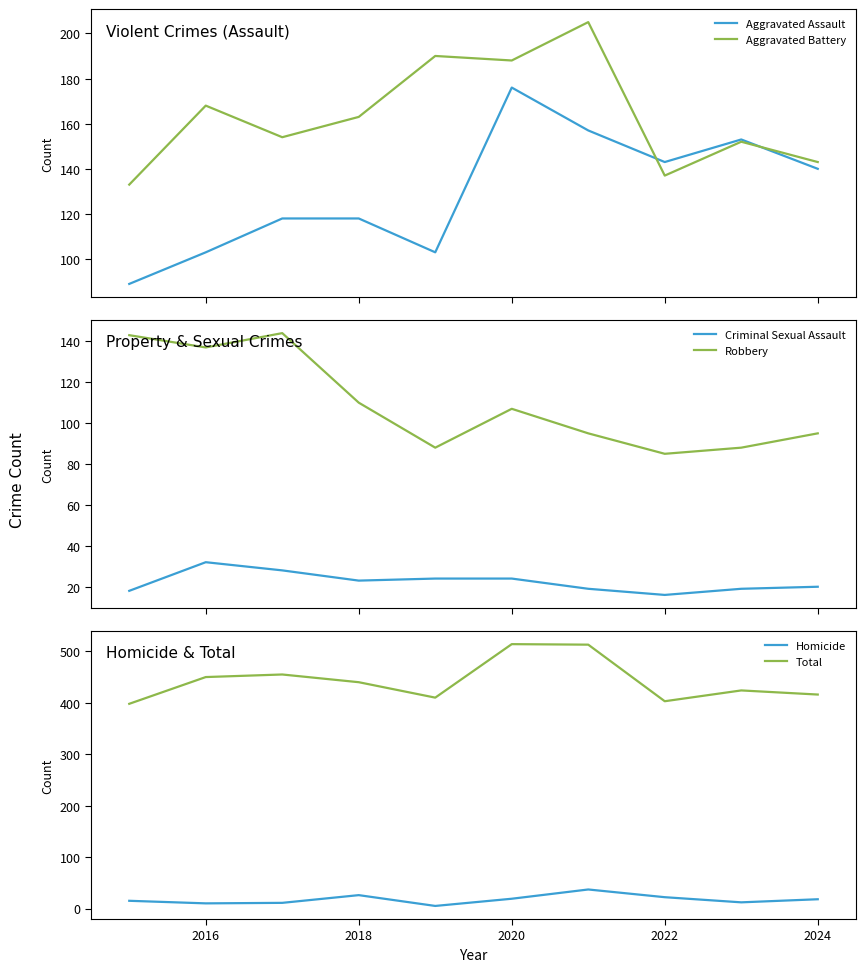

What is the minimum value for Total?

398